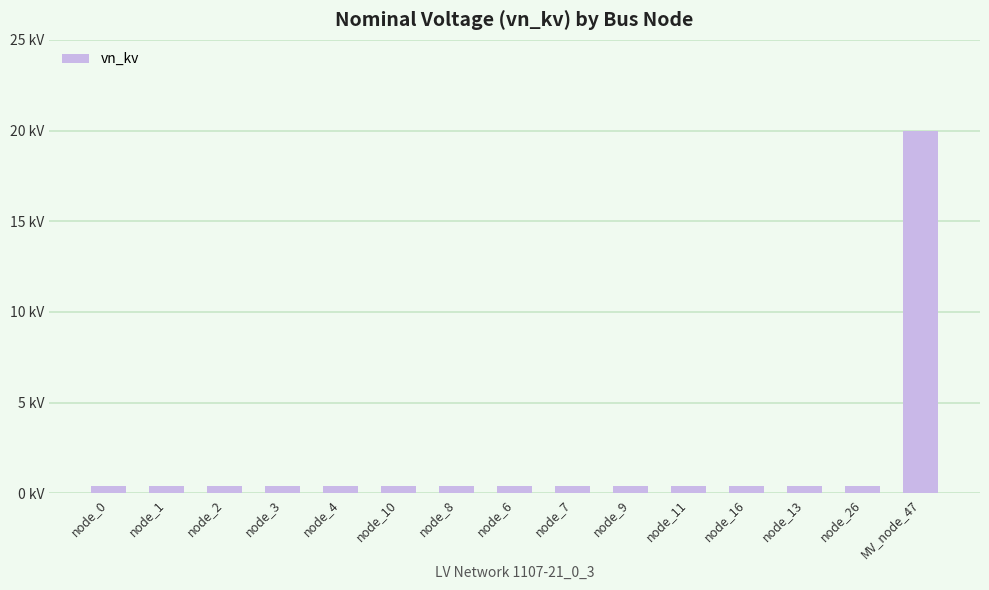

Reading left to right, transcribe all the data shown in this chart.

0.4	0.4	0.4	0.4	0.4	0.4	0.4	0.4	0.4	0.4	0.4	0.4	0.4	0.4	20.0